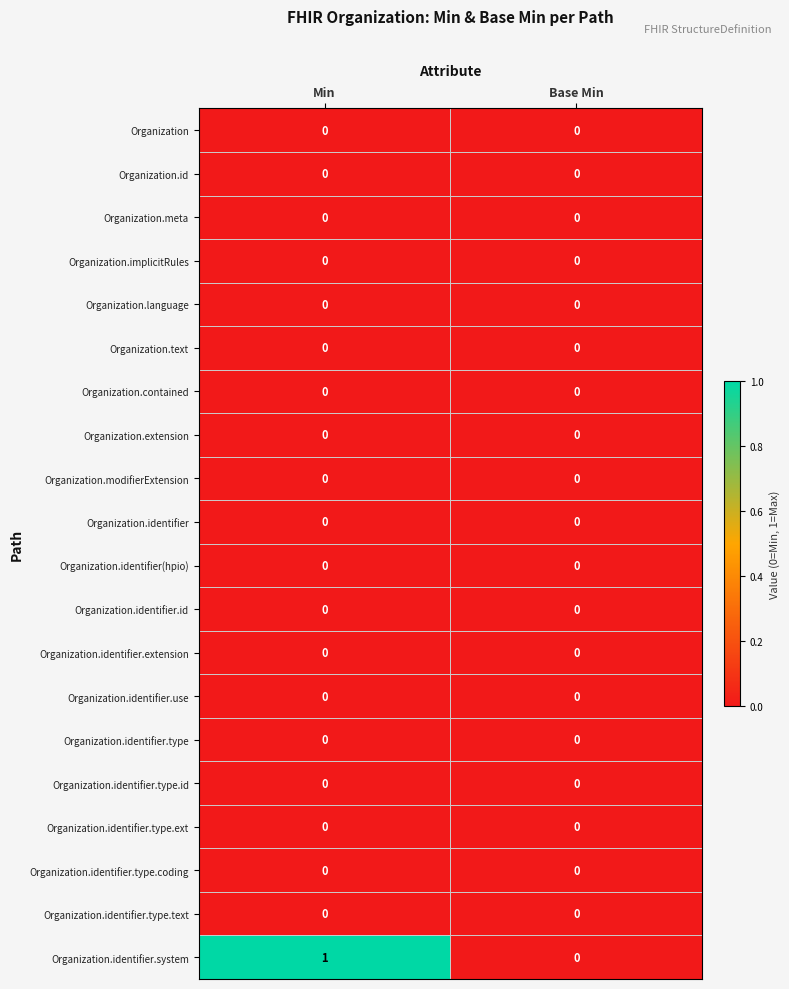

Is it true that Organization.contained equals 0 at Base Min?

True